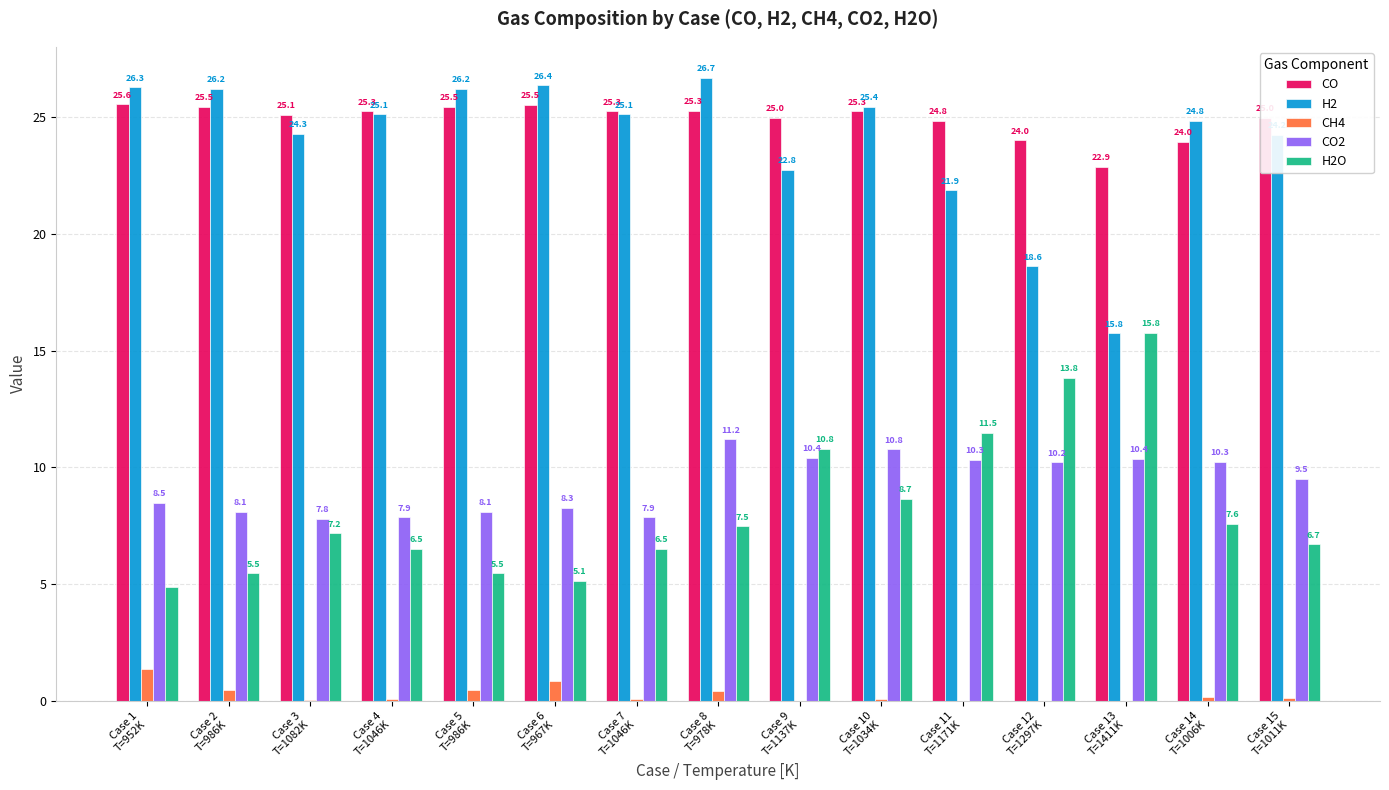

At which category is the sum across all series the highest?

Case 8
T=978K